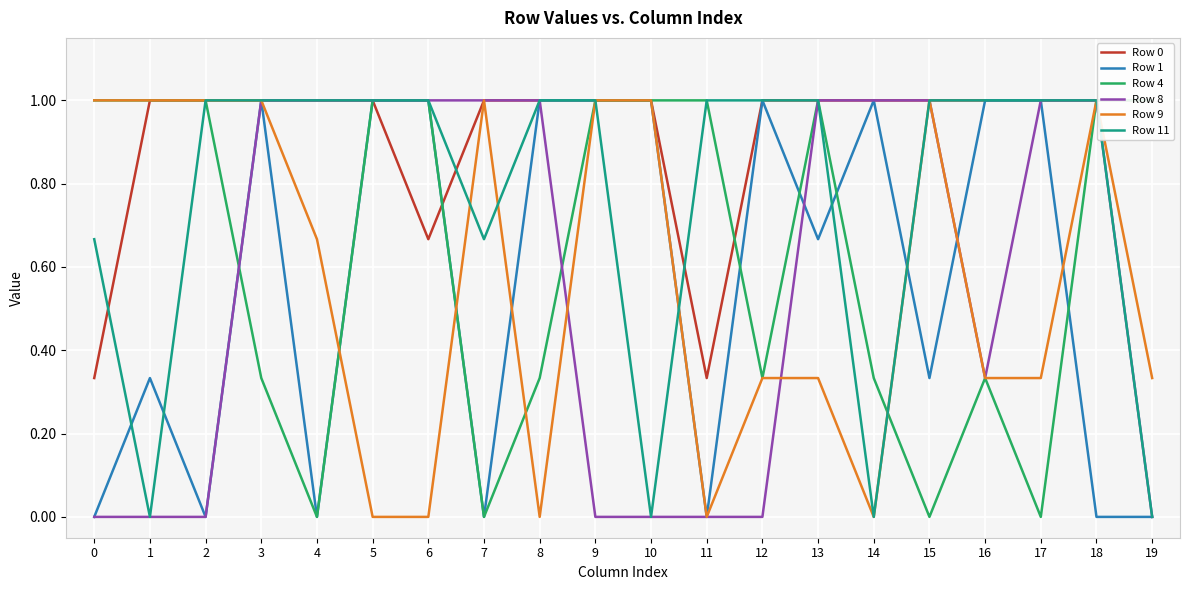

Between 7 and 16, which series saw the biggest shift?

Row 1